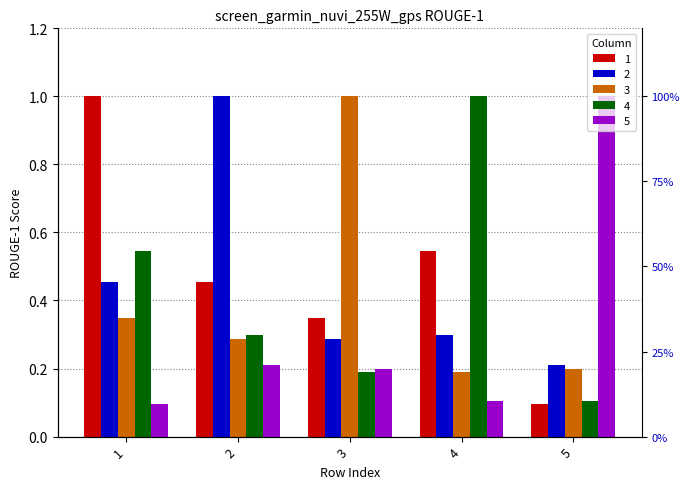

What is the difference between the maximum and minimum values in the 1 series?

0.9